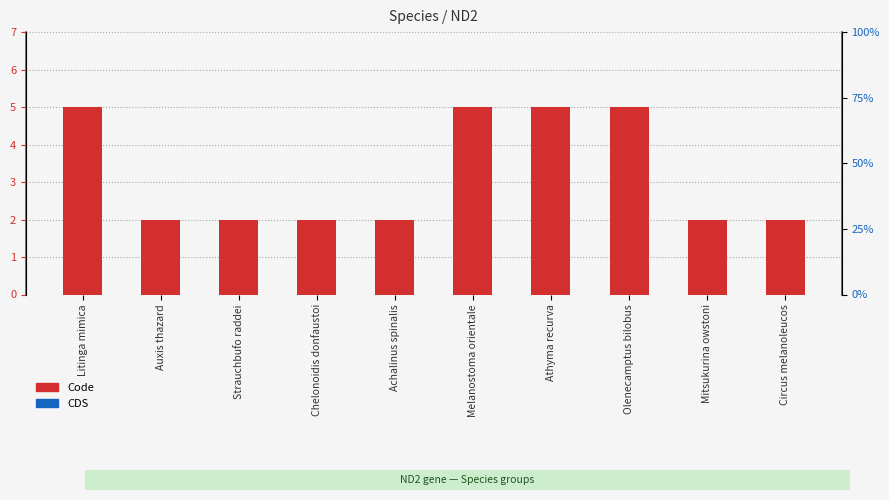

Which series has the widest spread of values?

Code